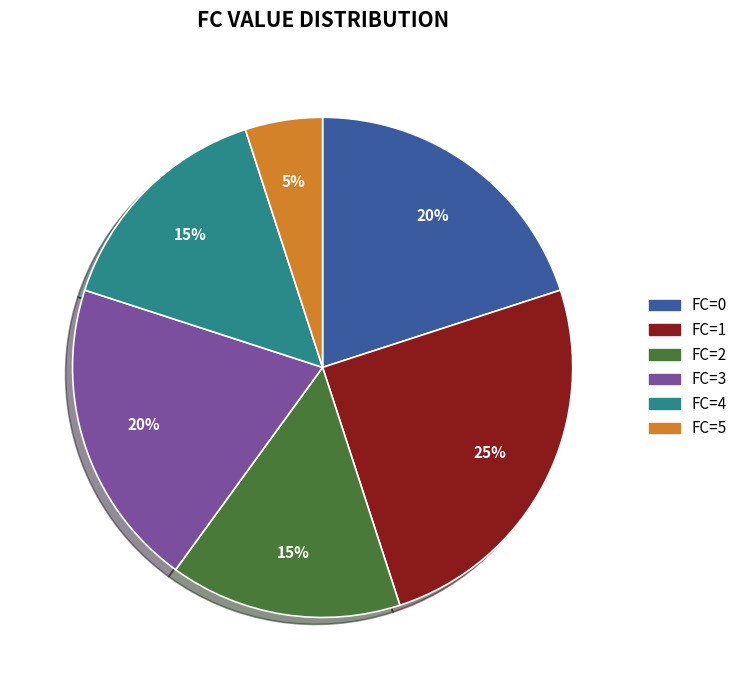

To the nearest percent, what is the difference between the largest and smallest slice percentages?

20%